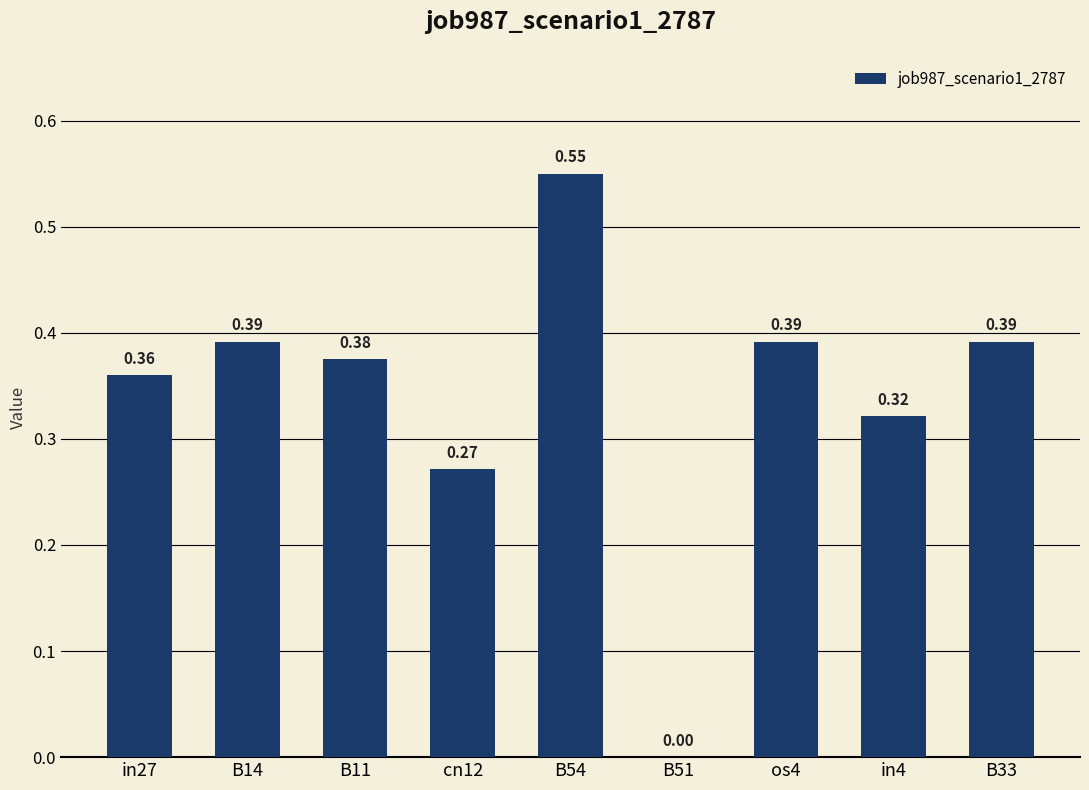

What is the change in value from in27 to B54?

+0.2